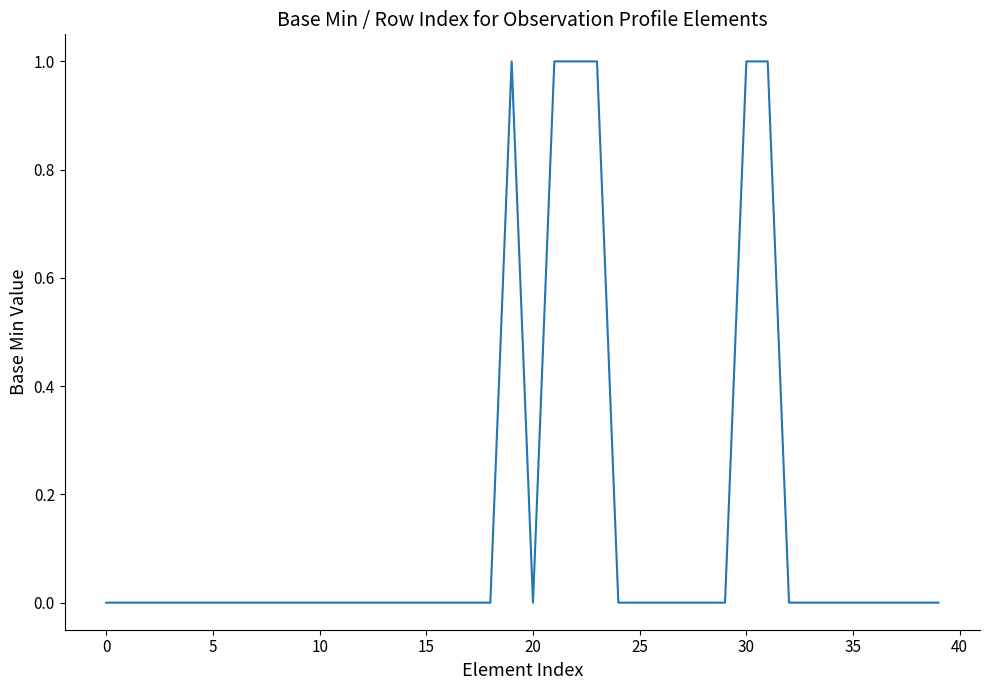

What is the difference between the second highest and second lowest values?

1